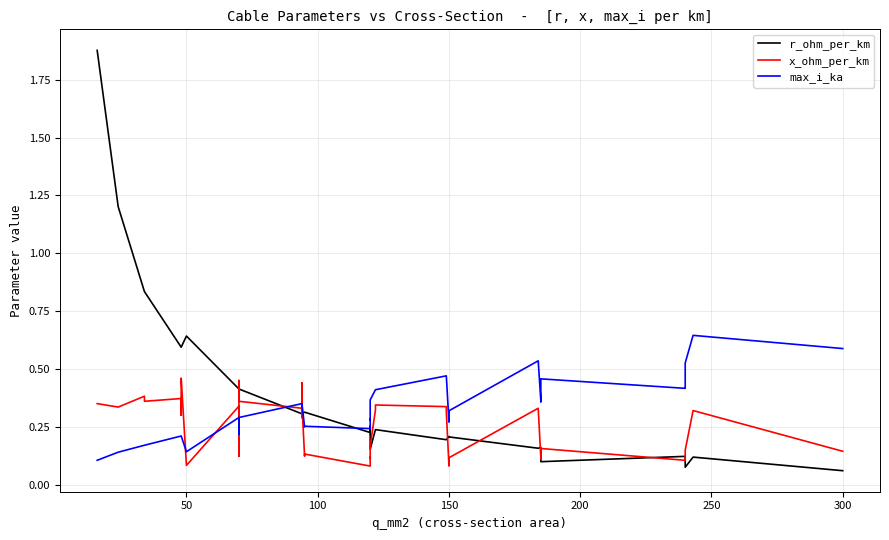

Which series has the largest range (max minus min)?

r_ohm_per_km